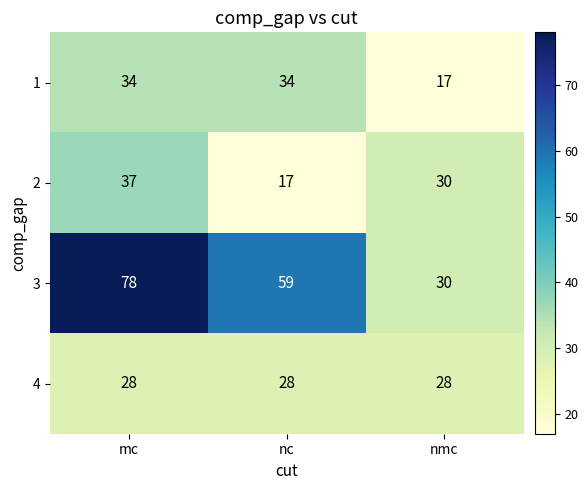

What is the difference between the highest and lowest values at nc?

42